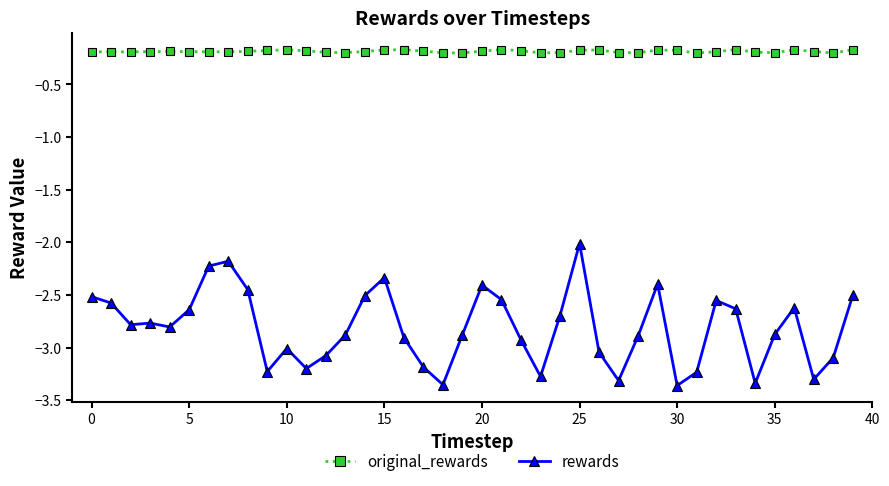

How many distinct data groups are displayed?

2